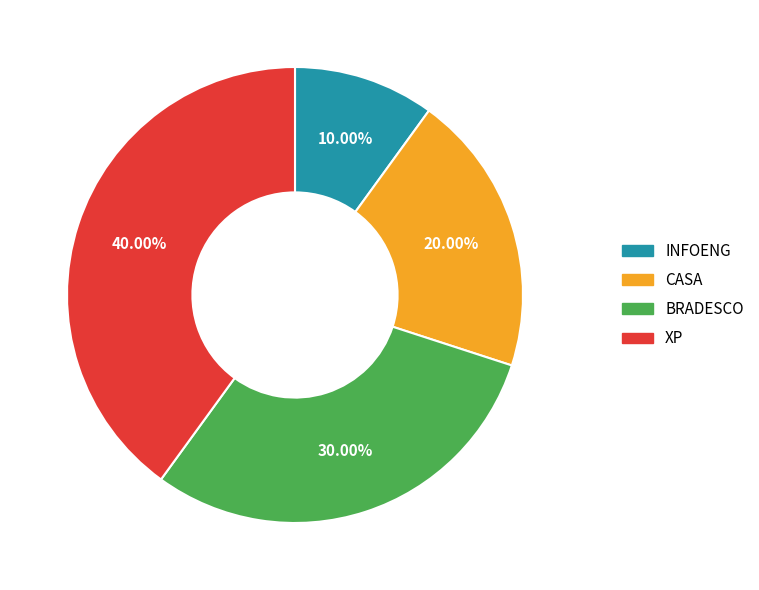

Rank the categories by value from lowest to highest.

INFOENG, CASA, BRADESCO, XP